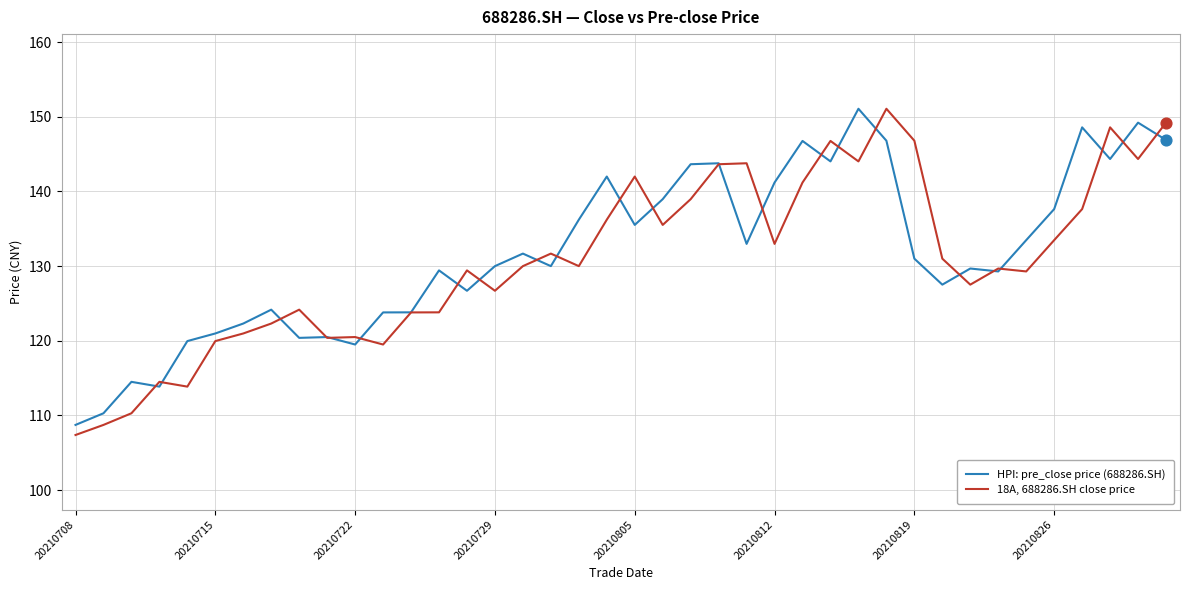

What is the maximum value shown in the chart?

151.1